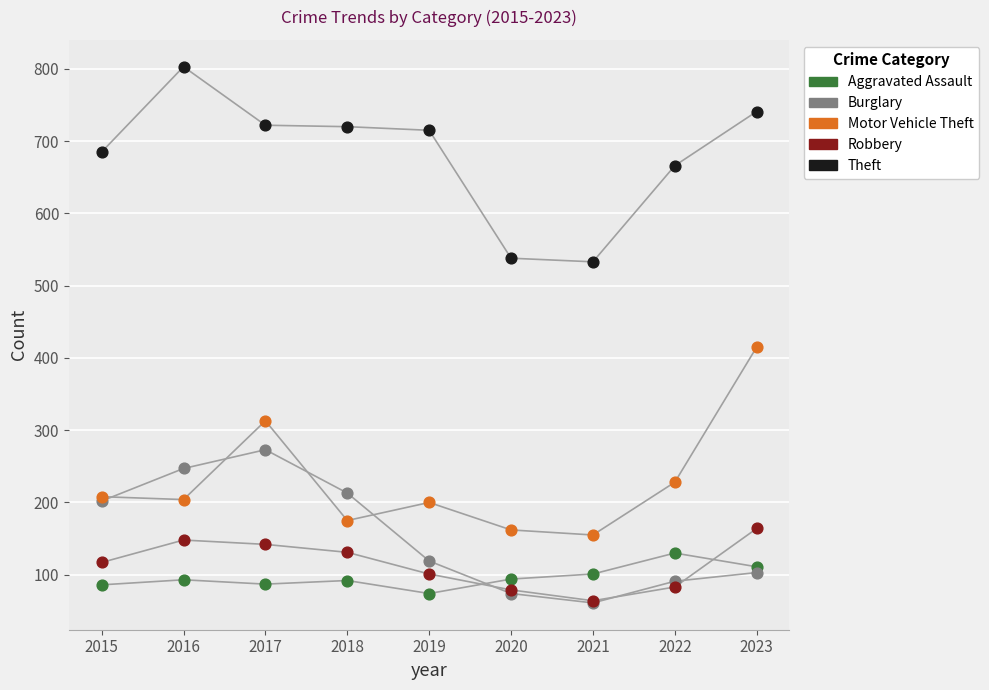

In the Motor Vehicle Theft series, what Y value is closest to 285?

313